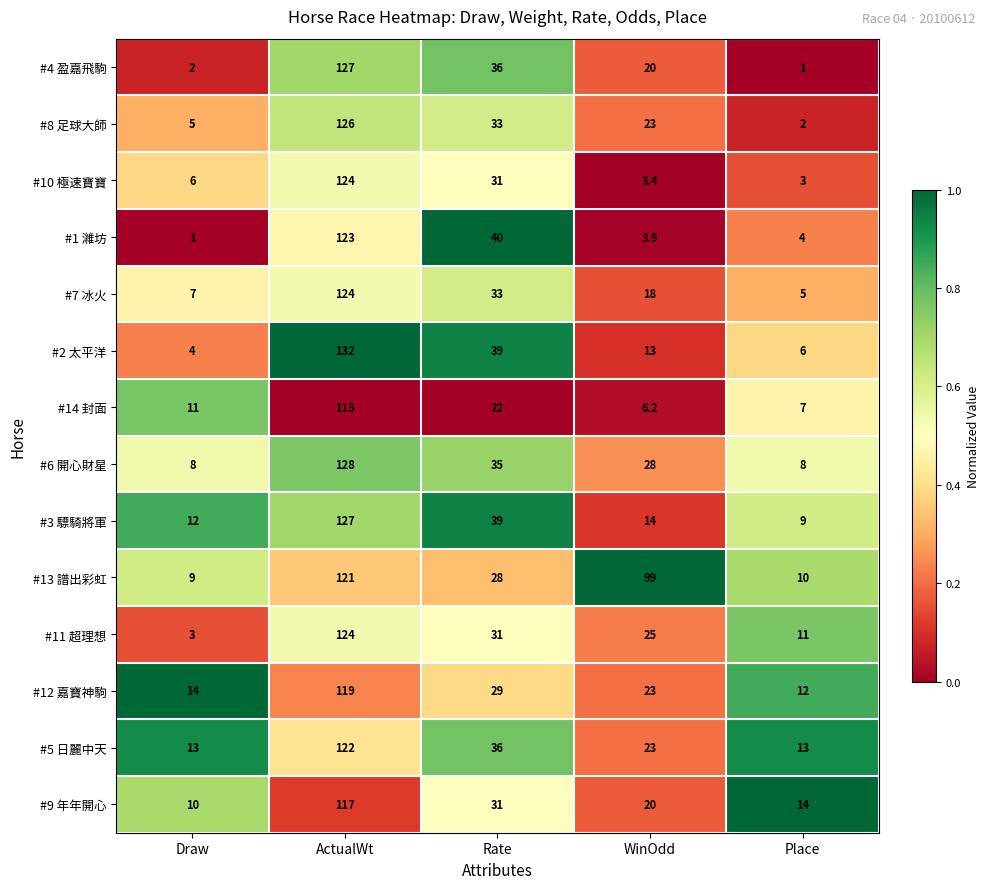

What is the greatest value displayed?

132.0